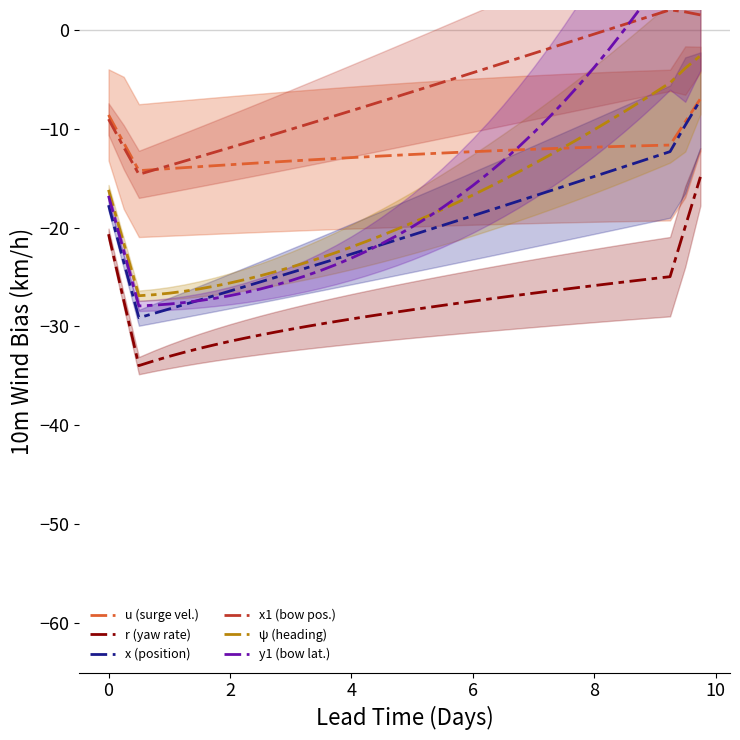

How many lines are shown in the chart?

6